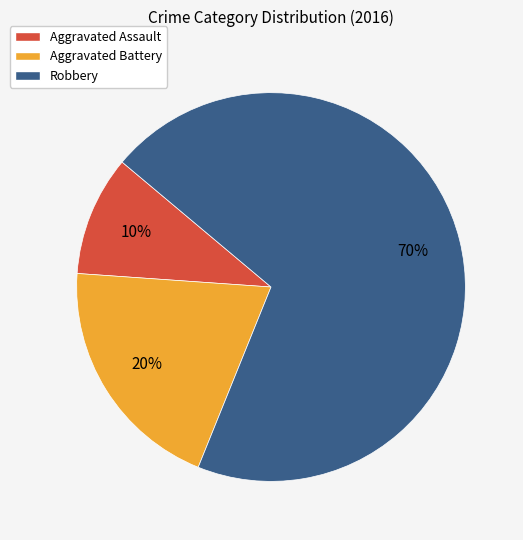

Count the number of slices in the pie.

3